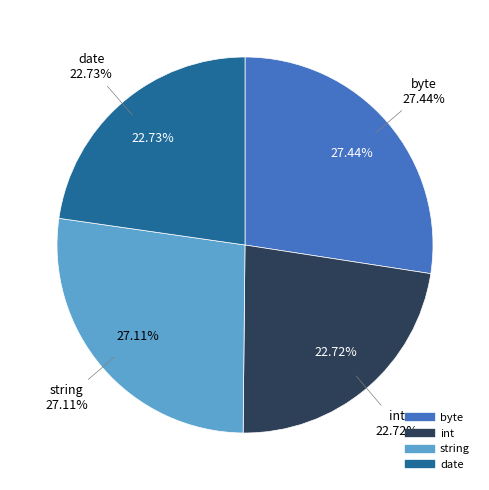

To the nearest percent, what is the average slice percentage?

25%